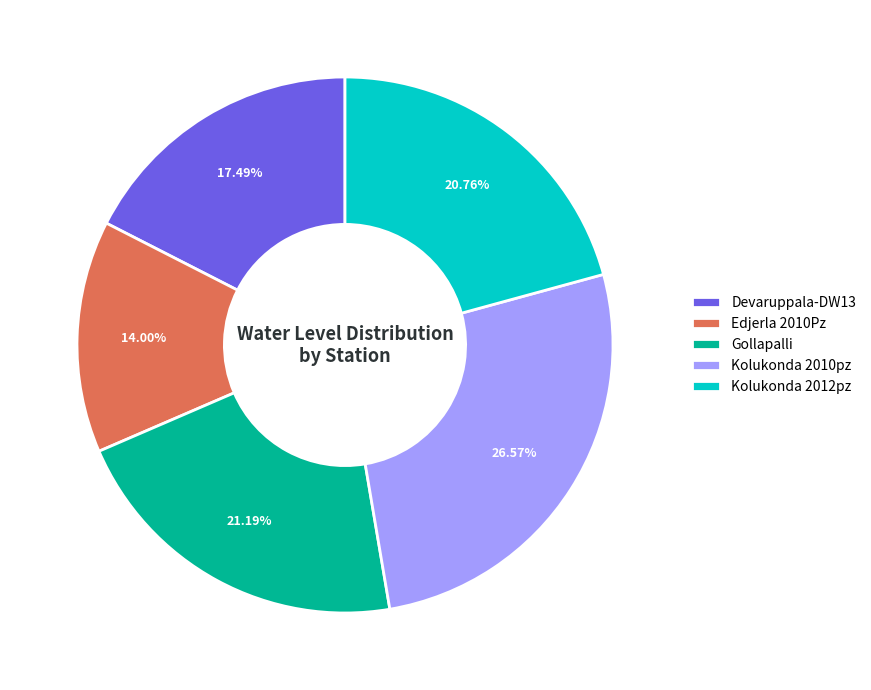

To the nearest percent, what is the combined percentage of Edjerla 2010Pz and Kolukonda 2012pz?

35%